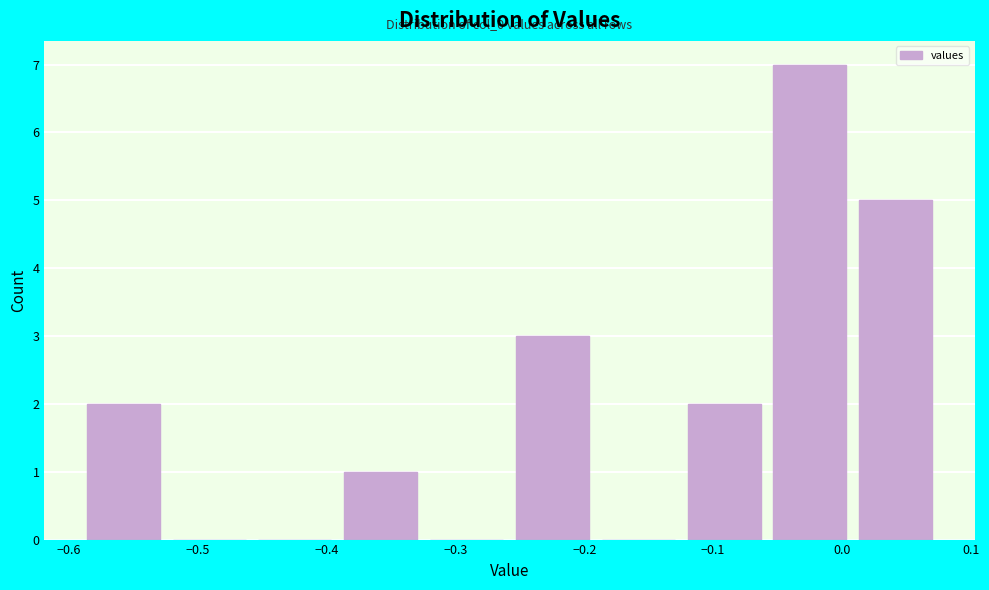

Over which range of the x-axis is the bar tallest?

-0.05 to 0.01